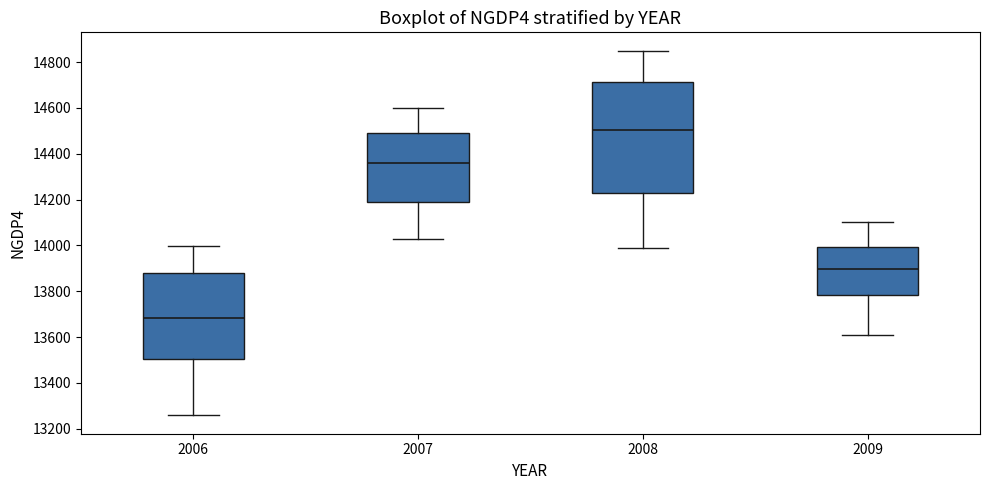

Reading left to right, read every box against the y-axis: the position of its median line, the range the box covers, and the ends of its whiskers. The values are not printed on the chart, so give them approximately, as read against the axis.

2006: median 13680, box 13500 to 13880, whiskers 13260 to 14000
2007: median 14360, box 14180 to 14500, whiskers 14040 to 14600
2008: median 14500, box 14220 to 14720, whiskers 14000 to 14860
2009: median 13900, box 13780 to 14000, whiskers 13620 to 14100